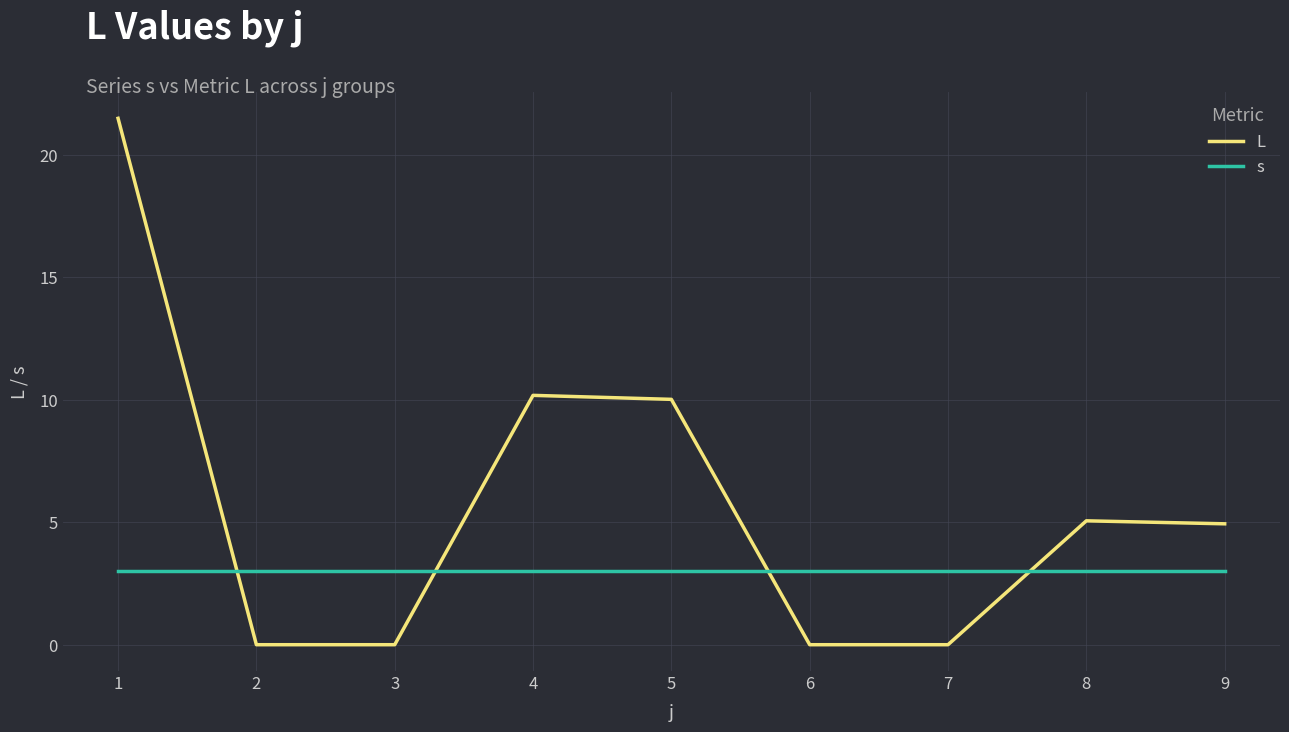

What is the maximum value shown in the chart?

21.5